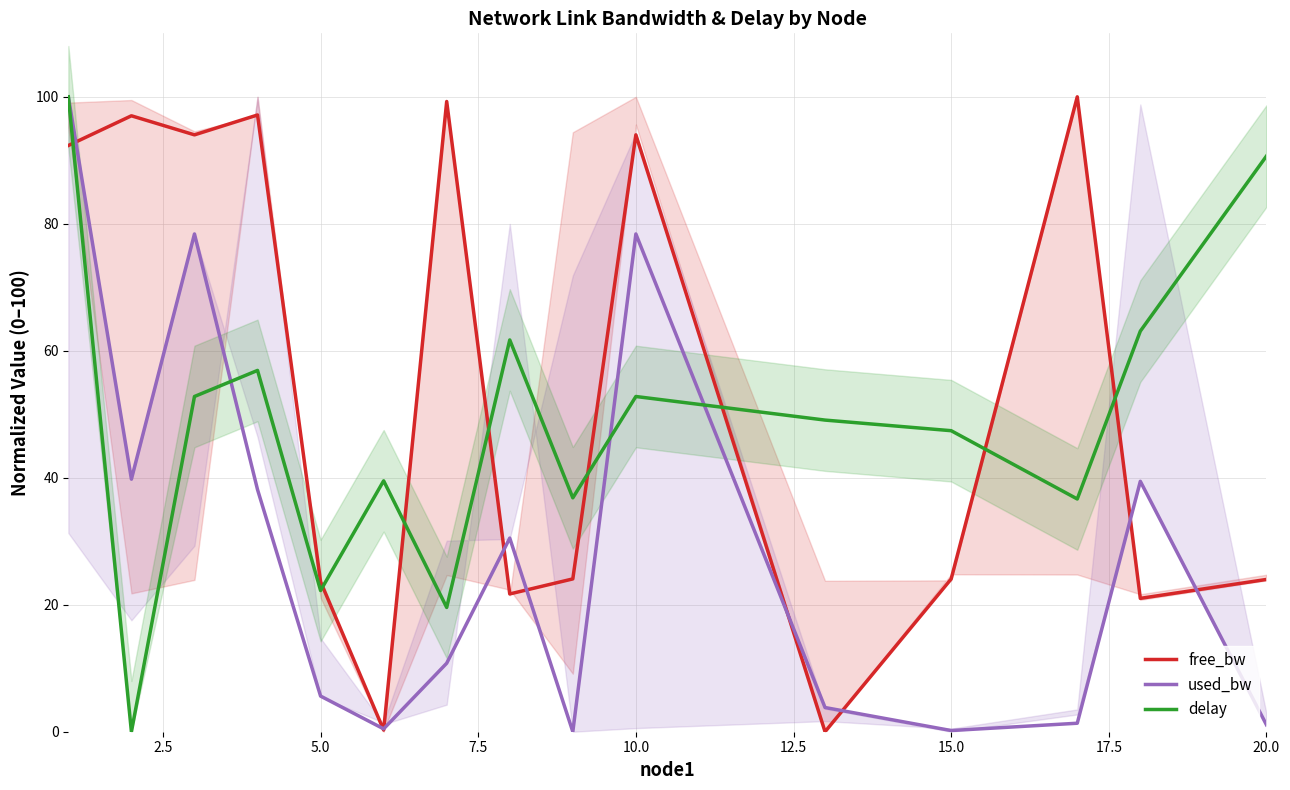

How many data points does each series have?

15